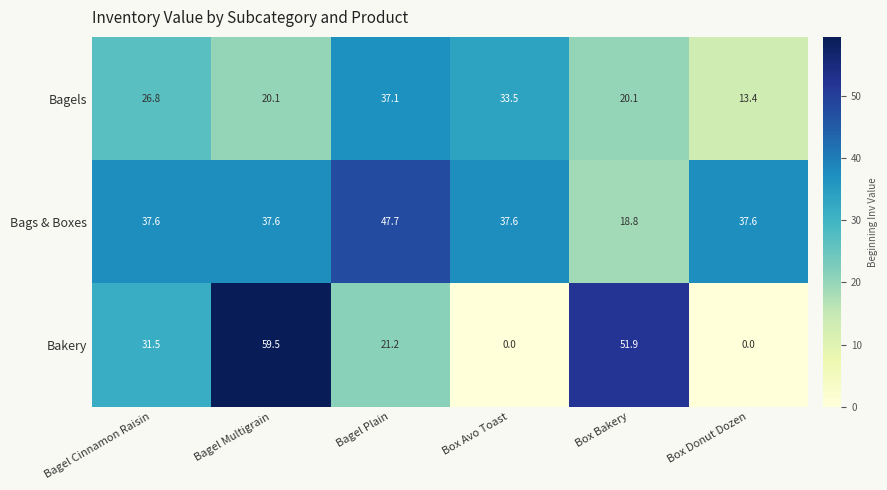

What is the average value of the Bagels series?

25.2